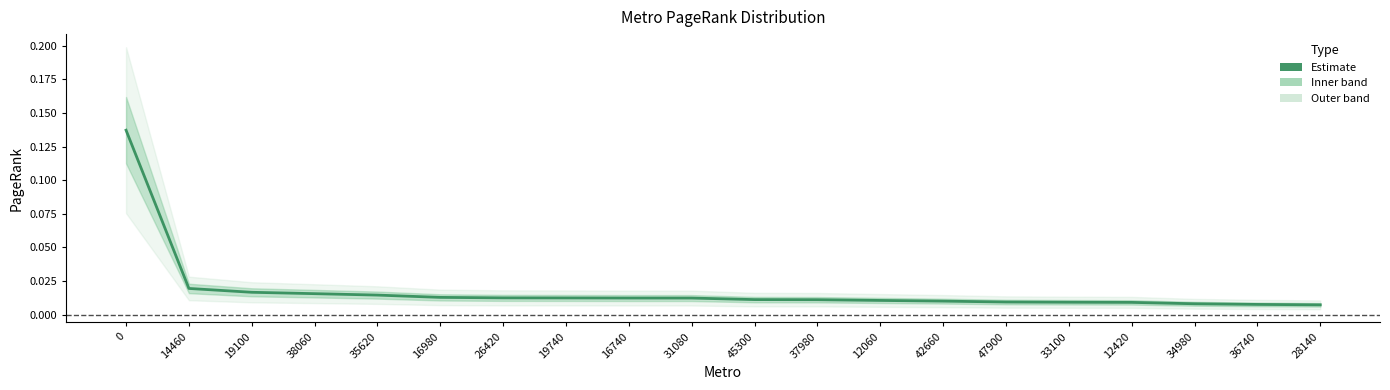

What is the maximum value shown in the chart?

0.1